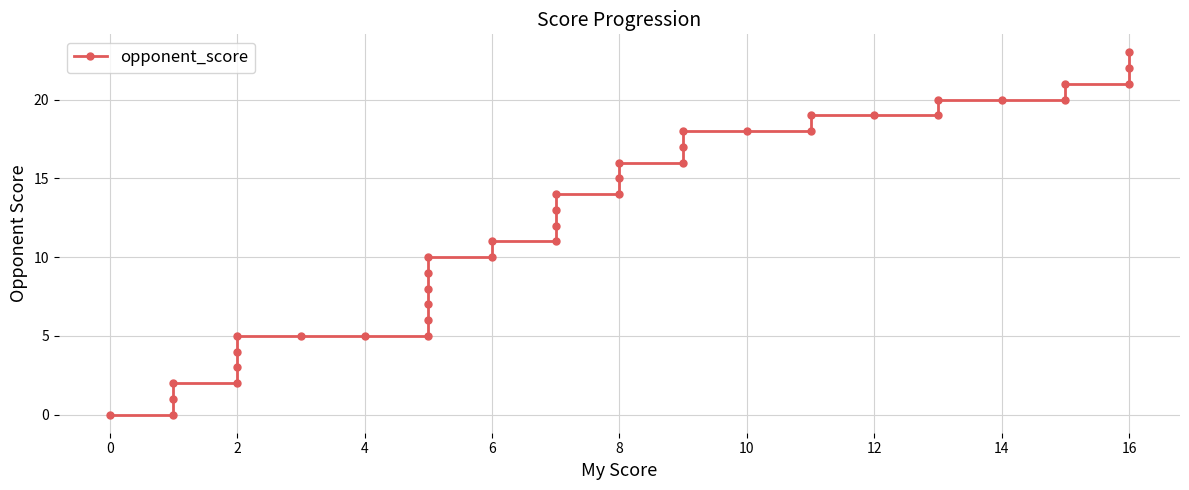

What is the sum of all values?

479